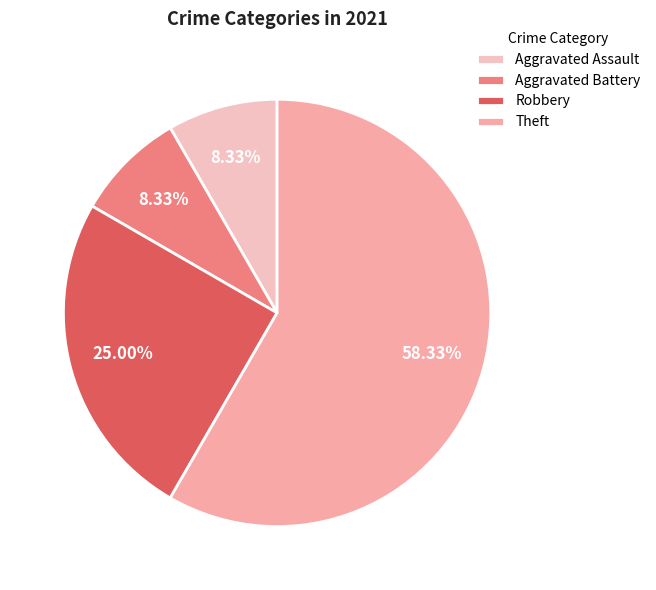

The Aggravated Assault slice represents 8% of the pie. True or false?

True